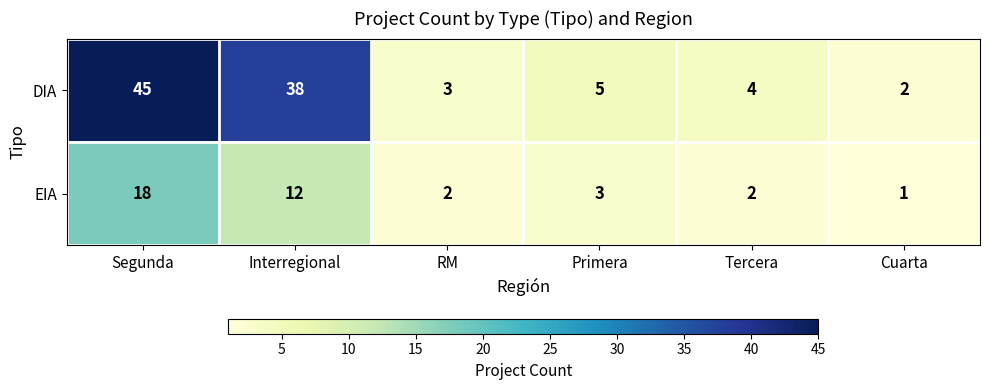

Reading left to right, extract all data points from this chart.

DIA: Segunda=45	Interregional=38	RM=3	Primera=5	Tercera=4	Cuarta=2
EIA: Segunda=18	Interregional=12	RM=2	Primera=3	Tercera=2	Cuarta=1